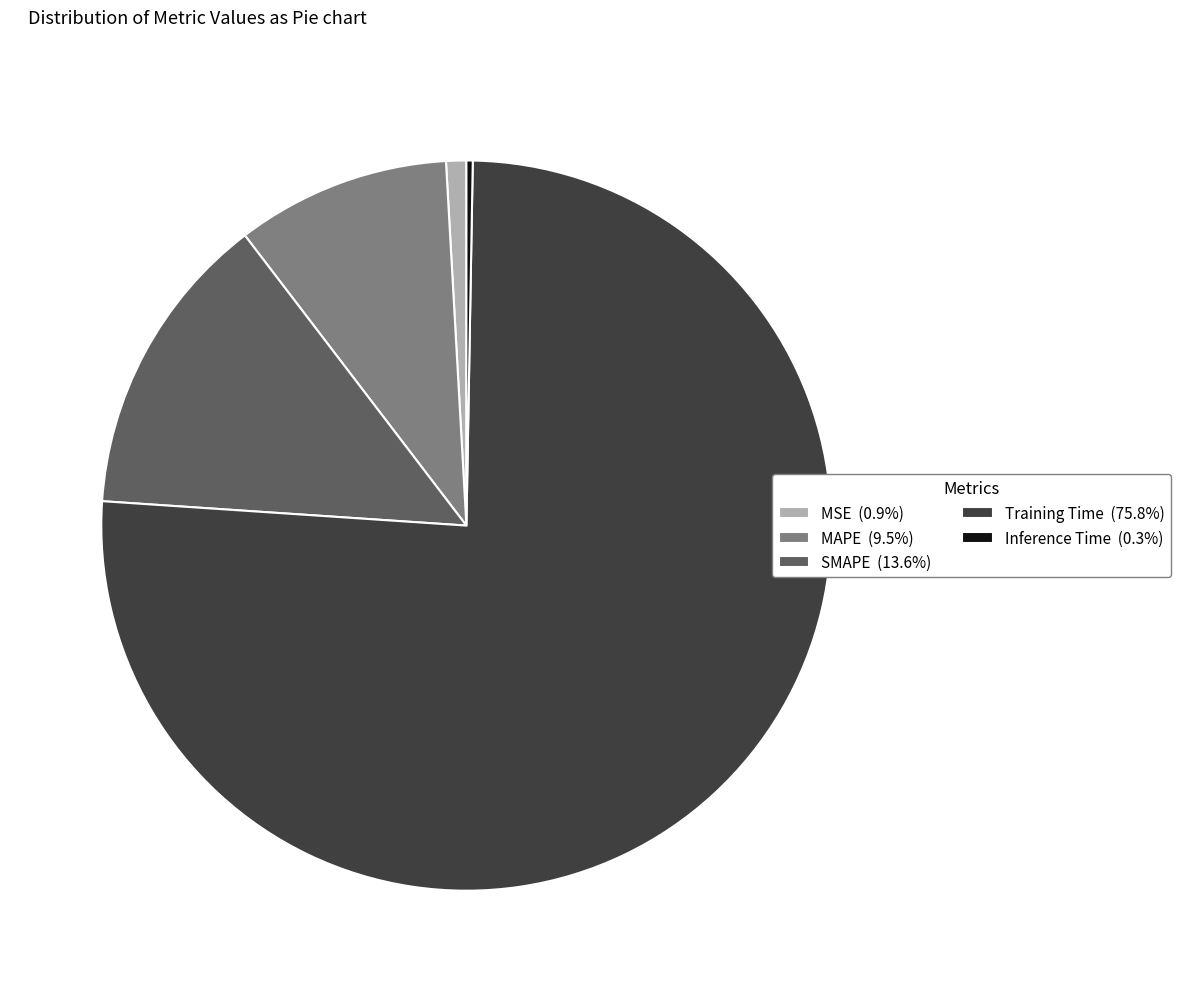

Which category has the biggest portion of the pie?

Training Time